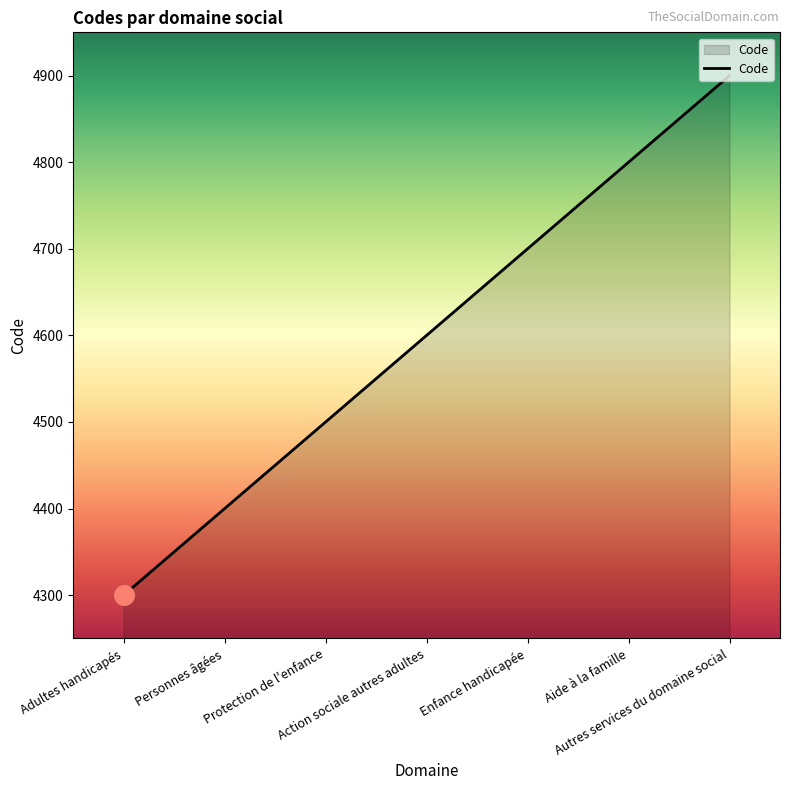

Which has a higher value, Aide à la famille or Protection de l'enfance?

Aide à la famille